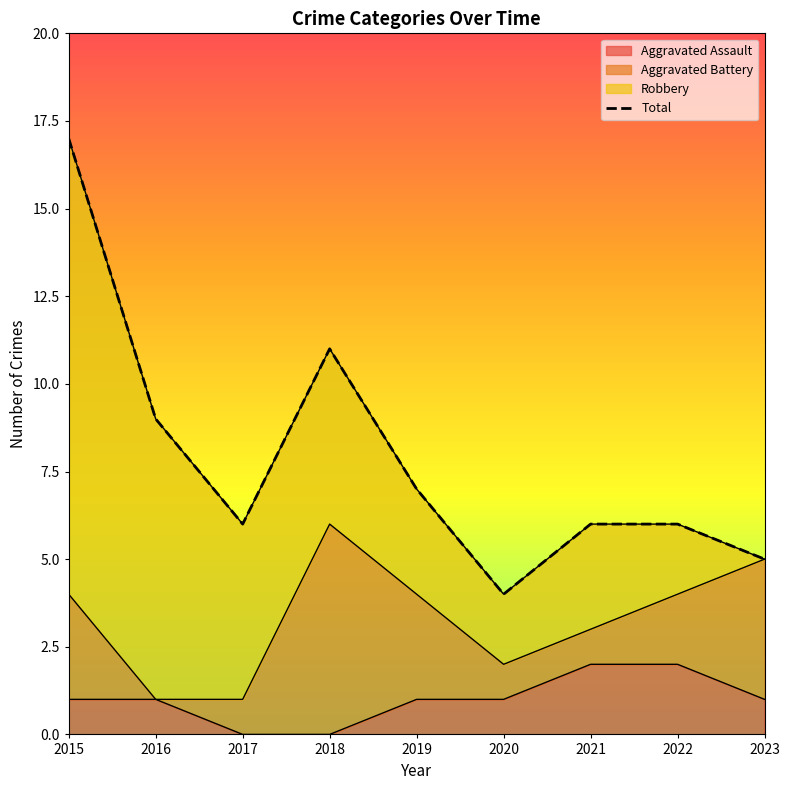

List the labels in order of value, largest first.

2015, 2018, 2016, 2019, 2017, 2021, 2022, 2023, 2020